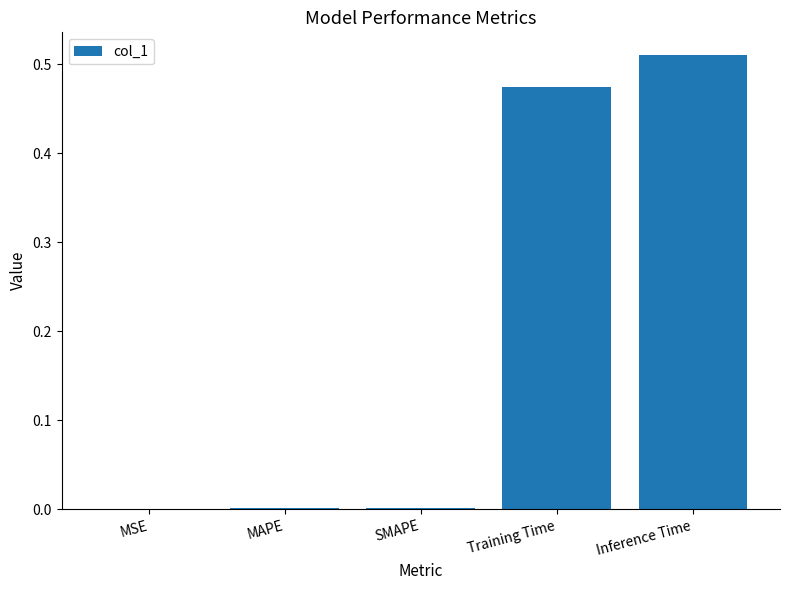

Between Training Time and SMAPE, which is larger?

Training Time